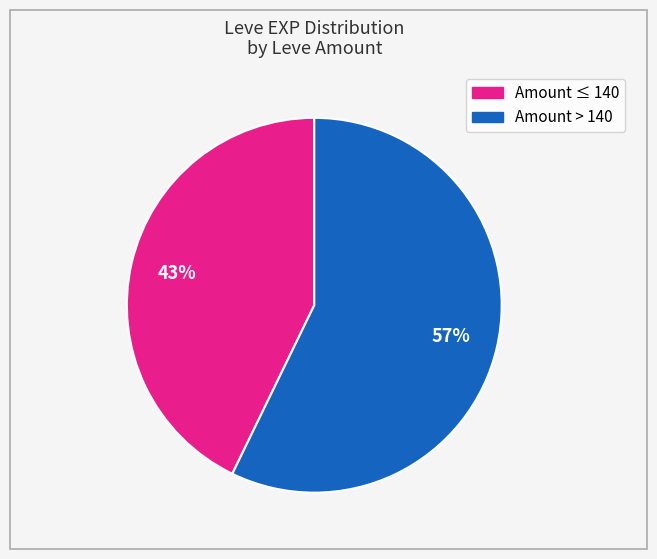

To the nearest percent, what is the average slice percentage?

50%